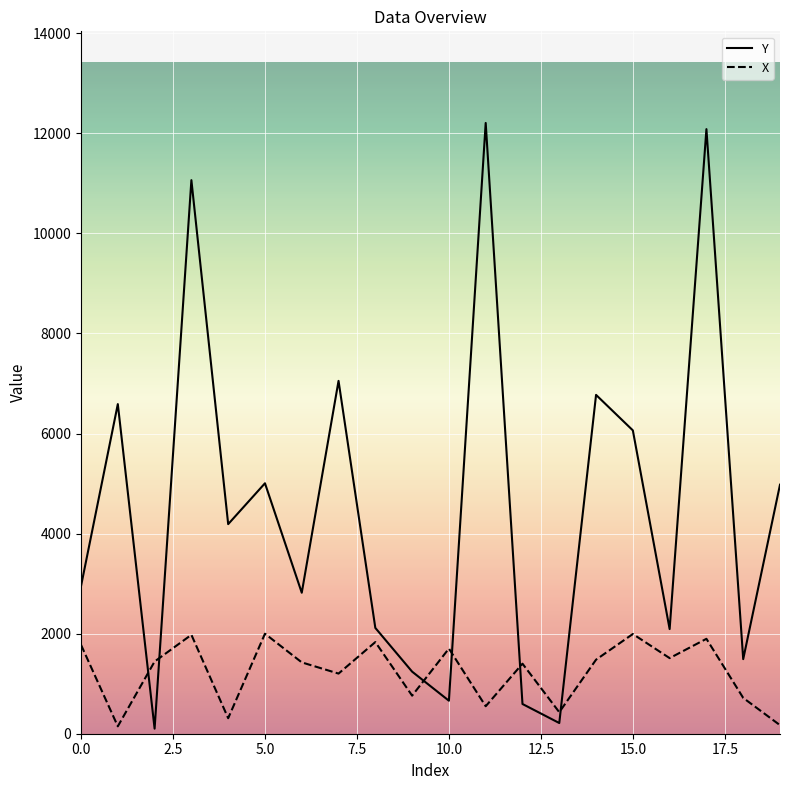

What is the maximum value shown in the chart?

12207.5